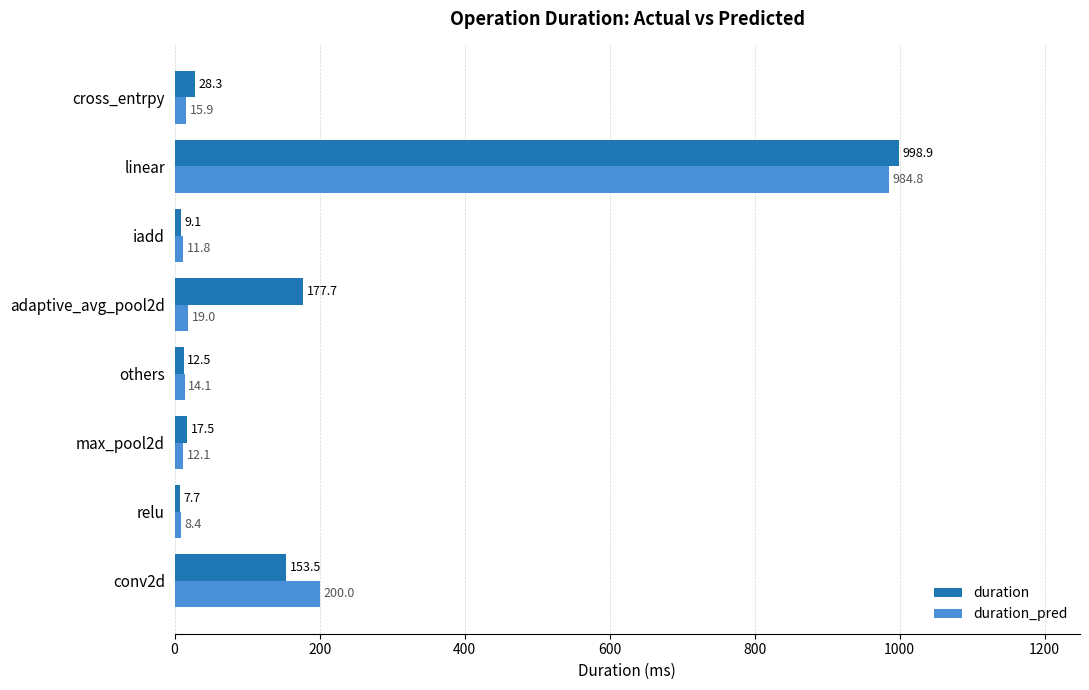

Which series has the largest range (max minus min)?

duration